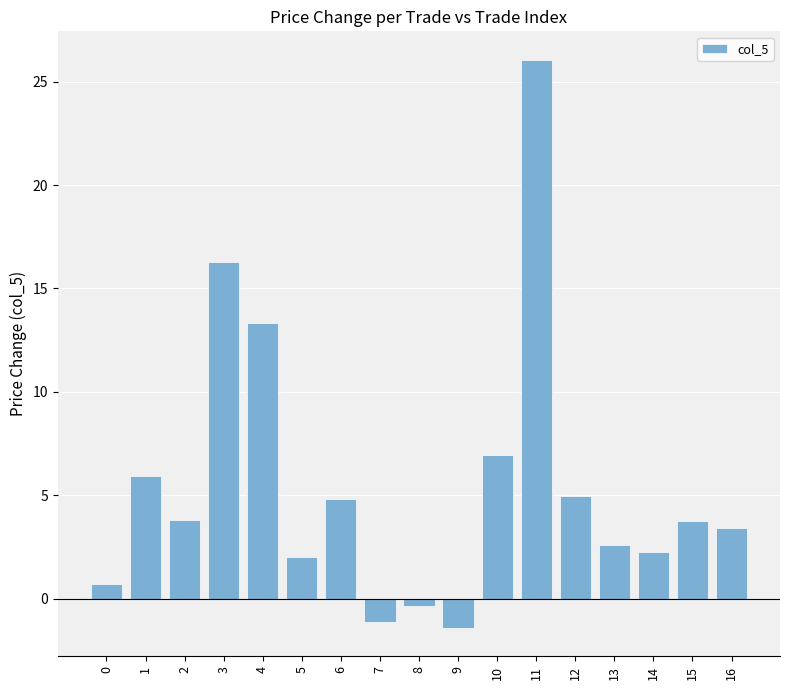

At which label does the data first exceed 3?

1